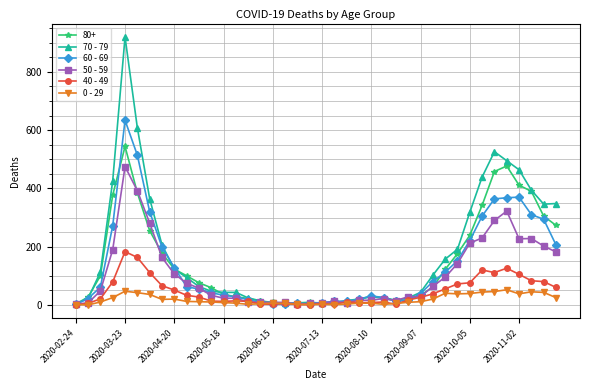

True or false: 0 - 29 has more than 1 points higher than both neighbors.

True